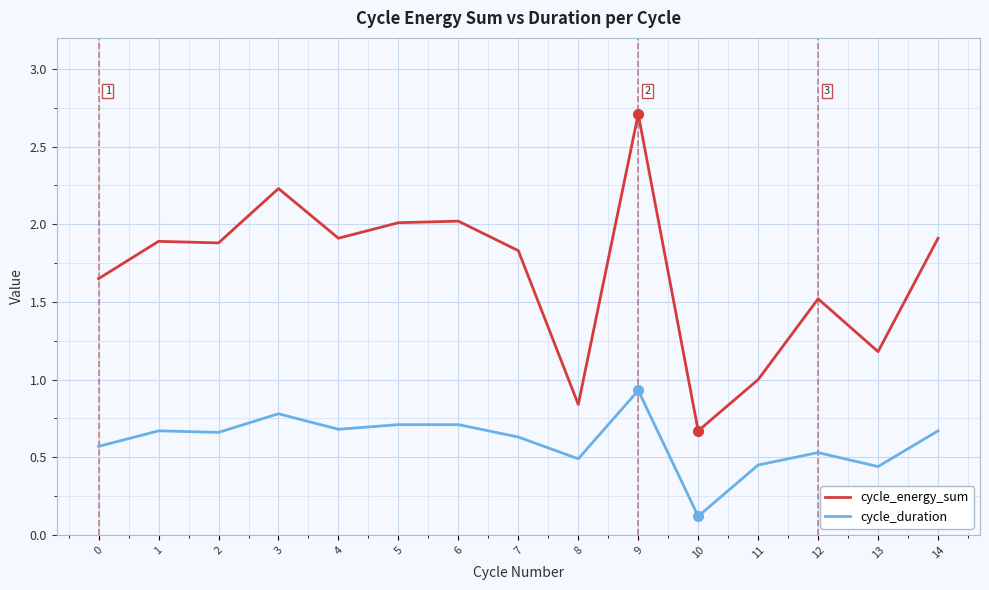

Between 1 and 6, which series saw the biggest shift?

cycle_energy_sum